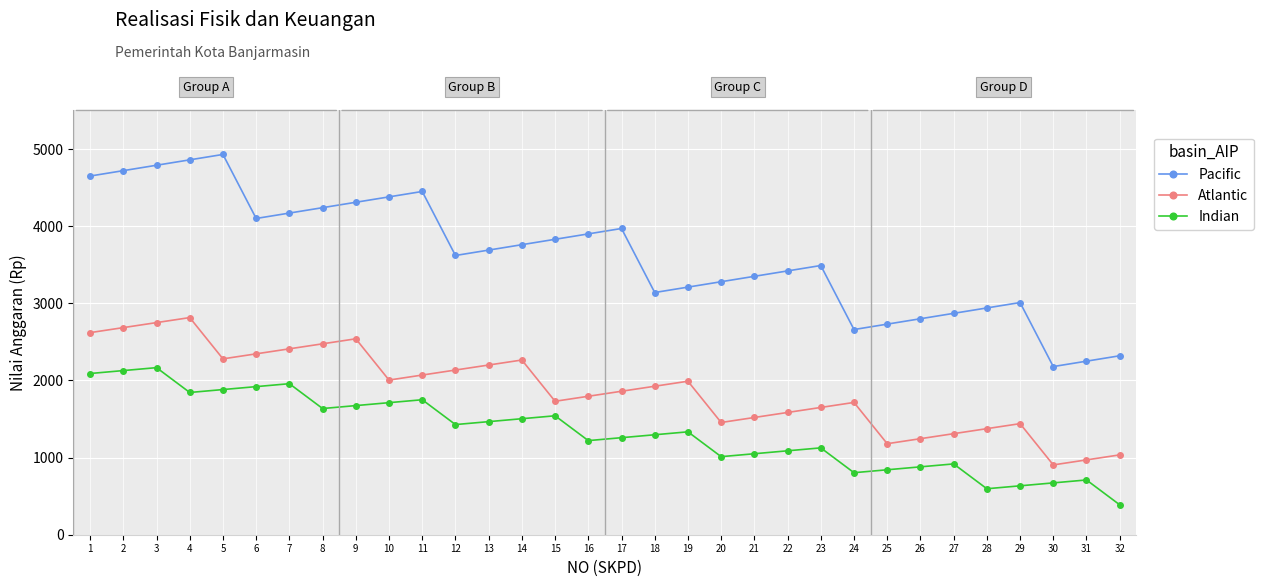

True or false: Indian has more than 1 interior local peaks.

True